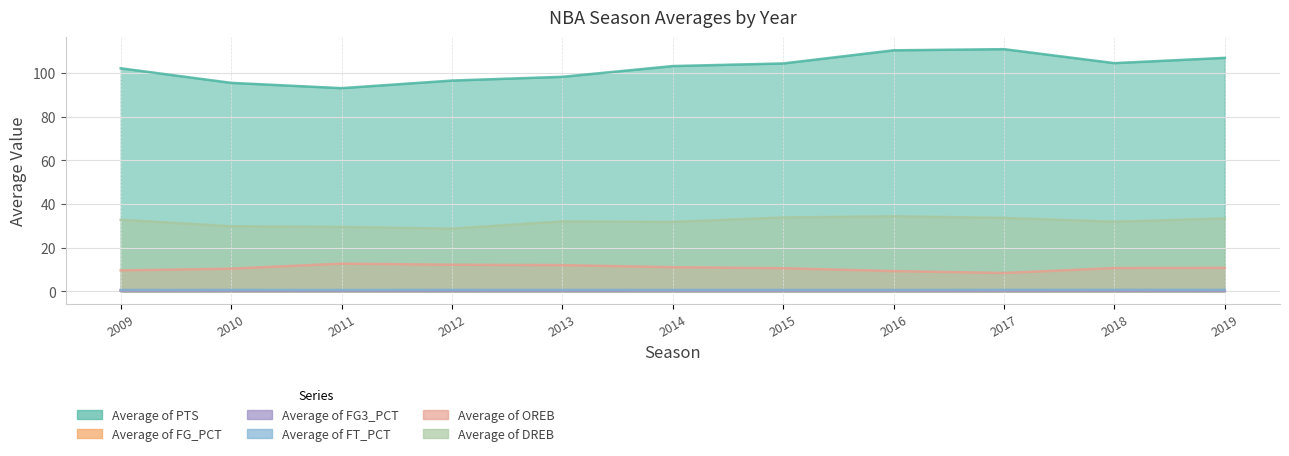

True or false: Average of FT_PCT and Average of OREB cross at least once.

False